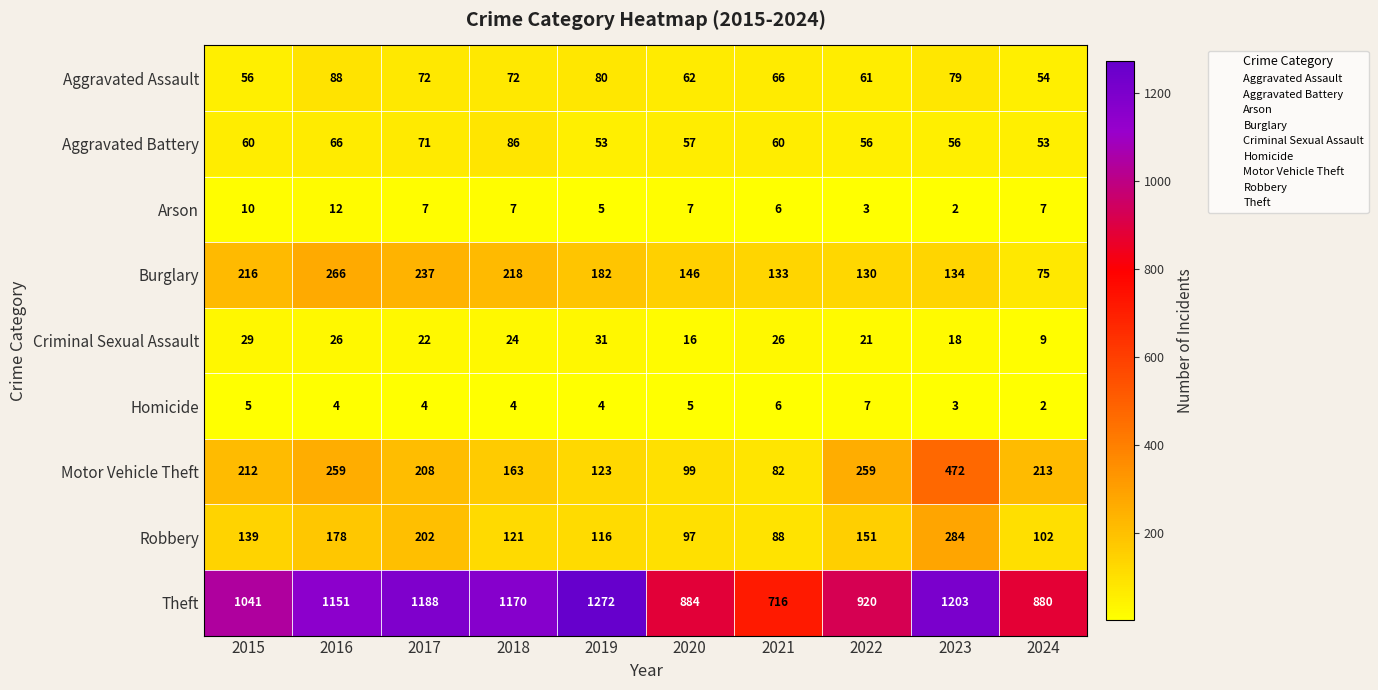

What is the total value across all series at 2017?

2011